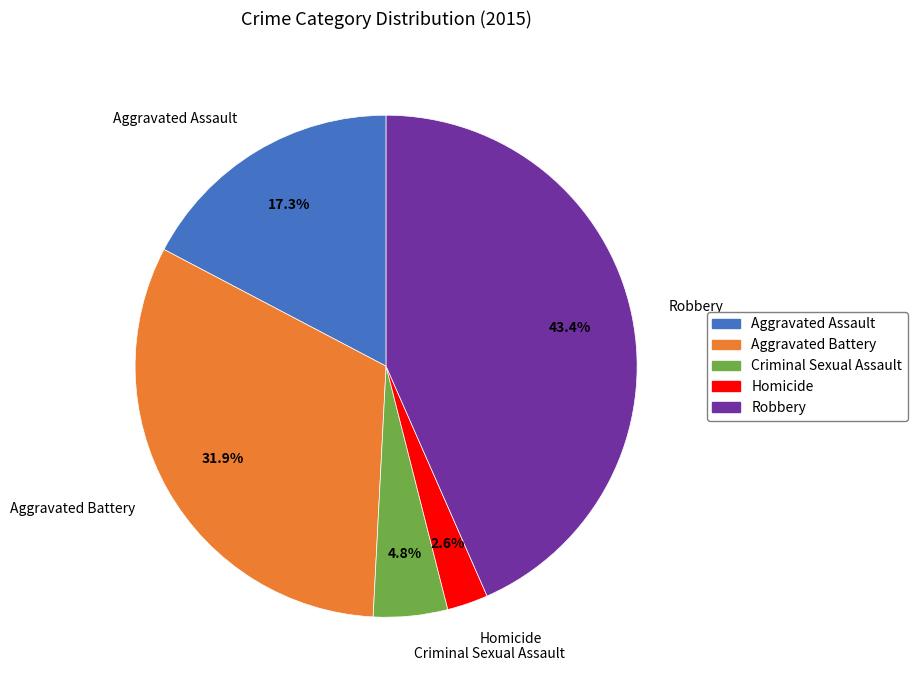

Does any single category account for the majority?

No